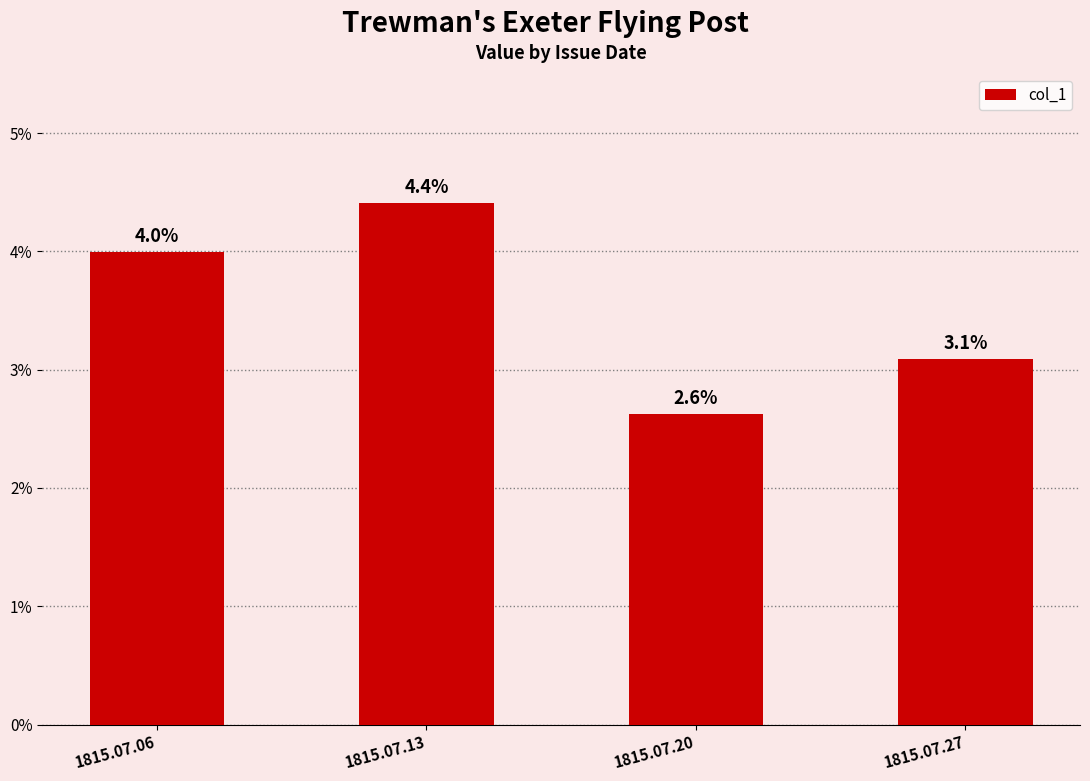

The chart shows a value of 0.1 at 1815.07.13. True or false?

False